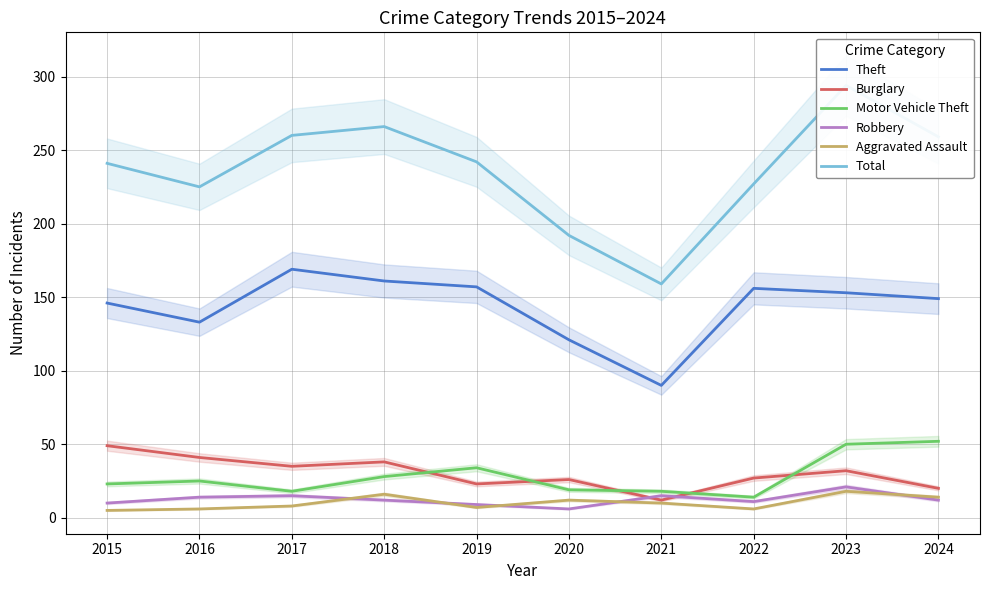

What is the total value across all series at 2024?

506